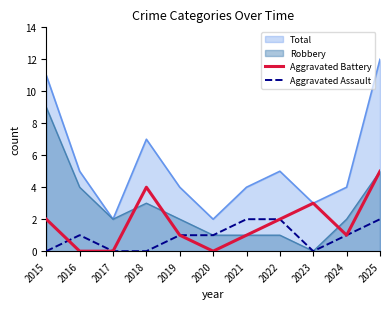

What is the difference between the maximum and second lowest values in the Aggravated Battery series?

5